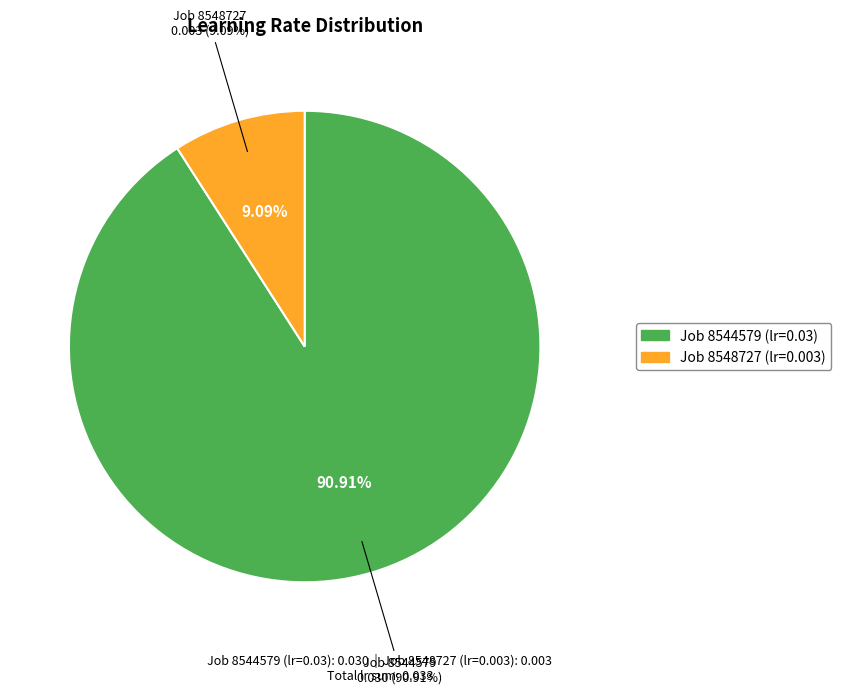

Rank the categories by value from highest to lowest.

8544579, 8548727